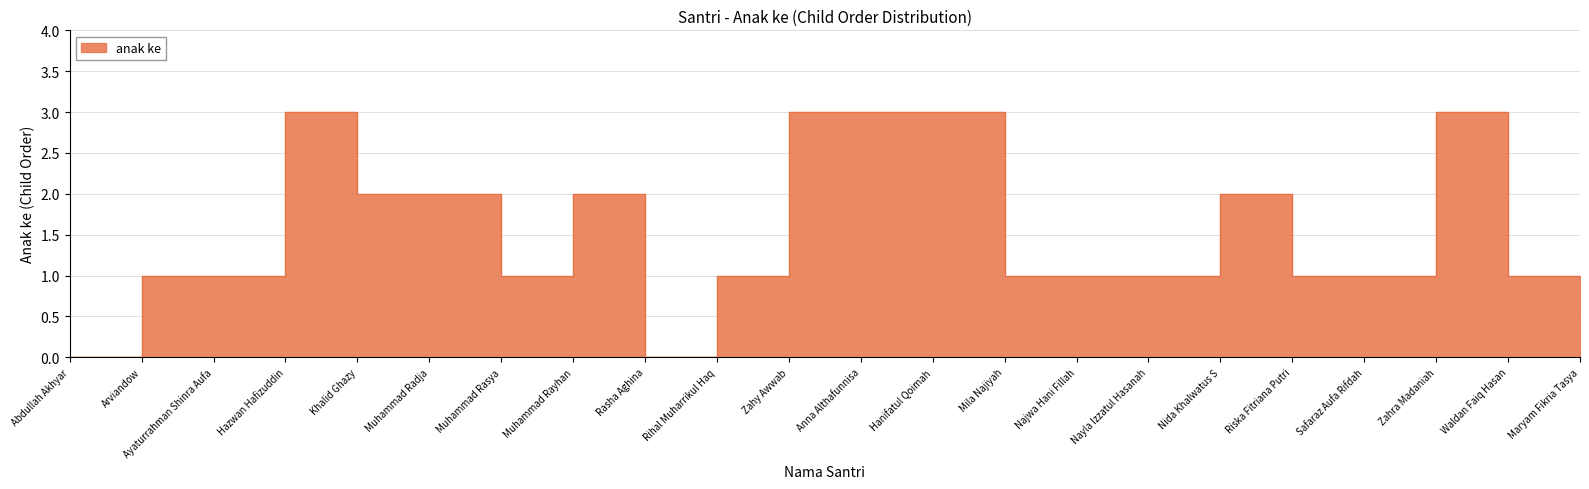

Is it true that the value at Muhammad Rayhan is 3?

False